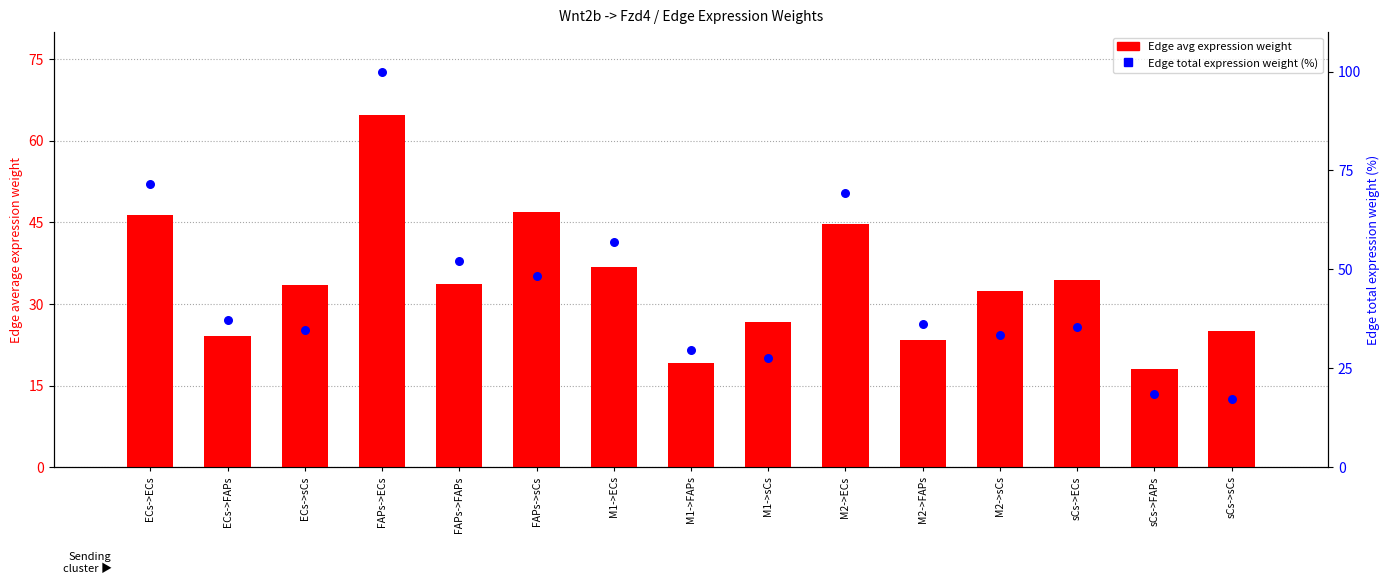

Is the value of Edge total expression weight (normalized %) at sCs->ECs greater than the value of Edge average expression weight at sCs->FAPs?

Yes